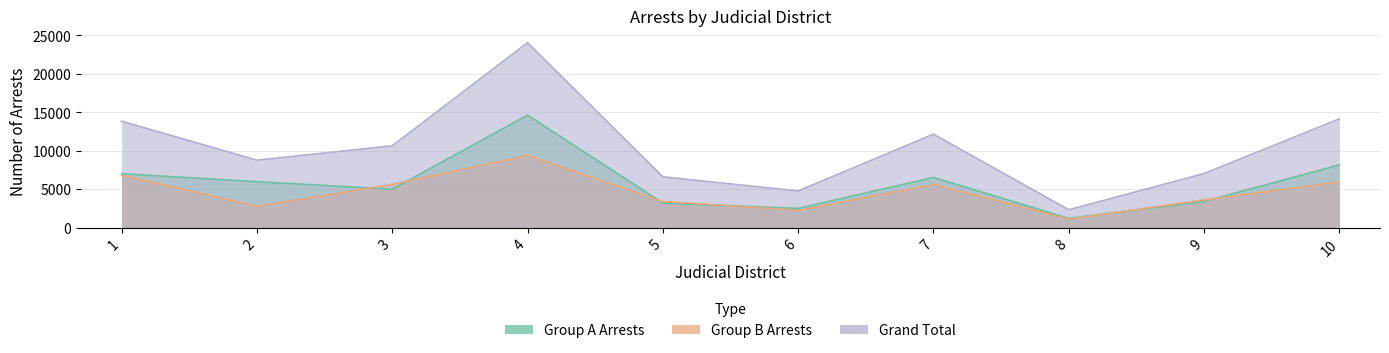

Between which two adjacent categories do Group B Arrests and Group A Arrests first intersect?

2 and 3